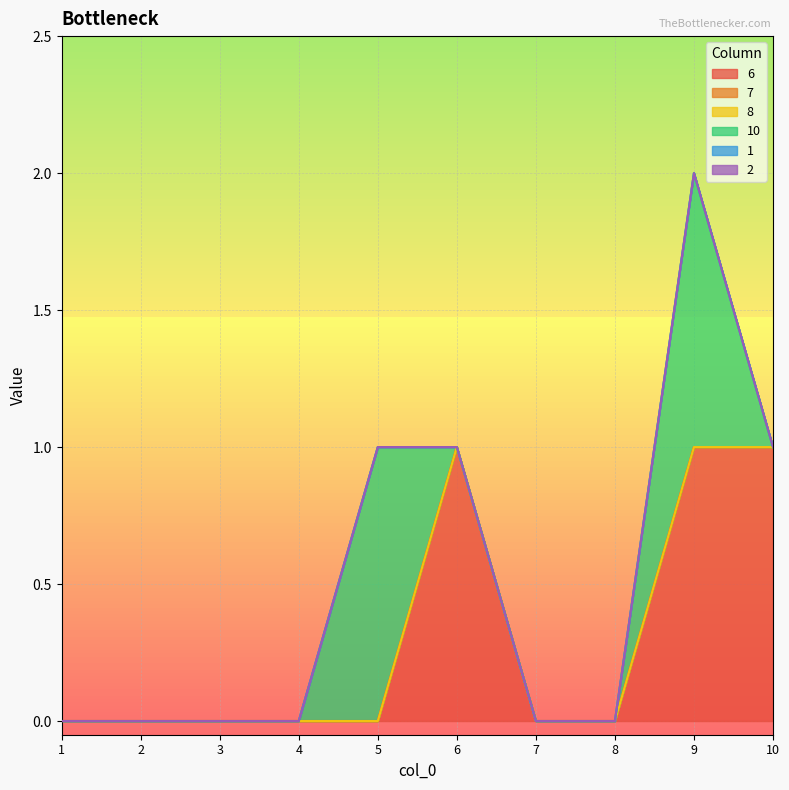

Between 3 and 4, which series saw the biggest shift?

6